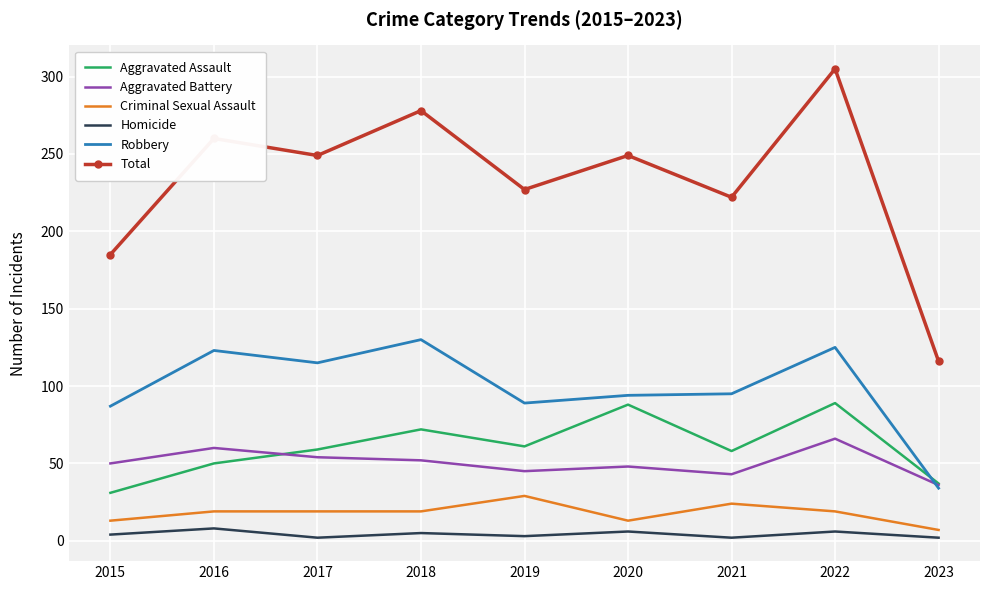

The Aggravated Assault series shows 11 at 2015. True or false?

False